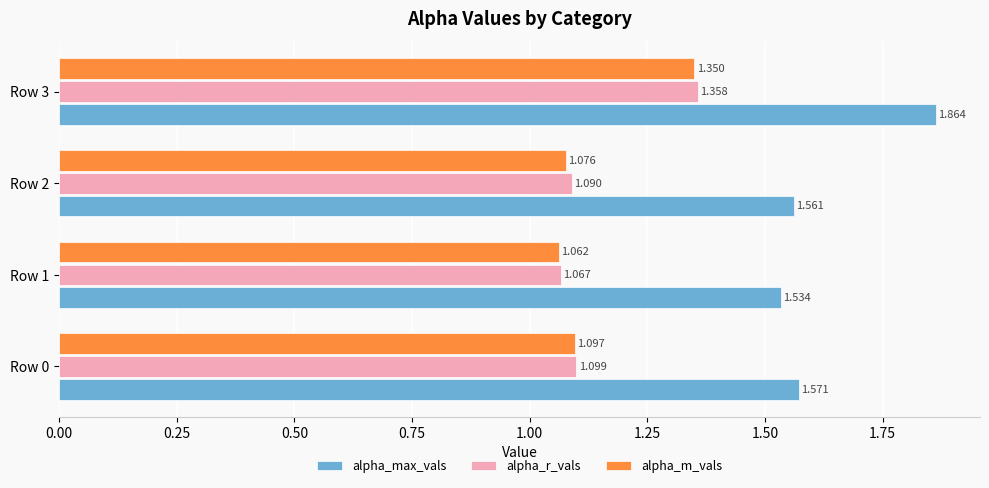

At how many categories does at least one series exceed 1?

4